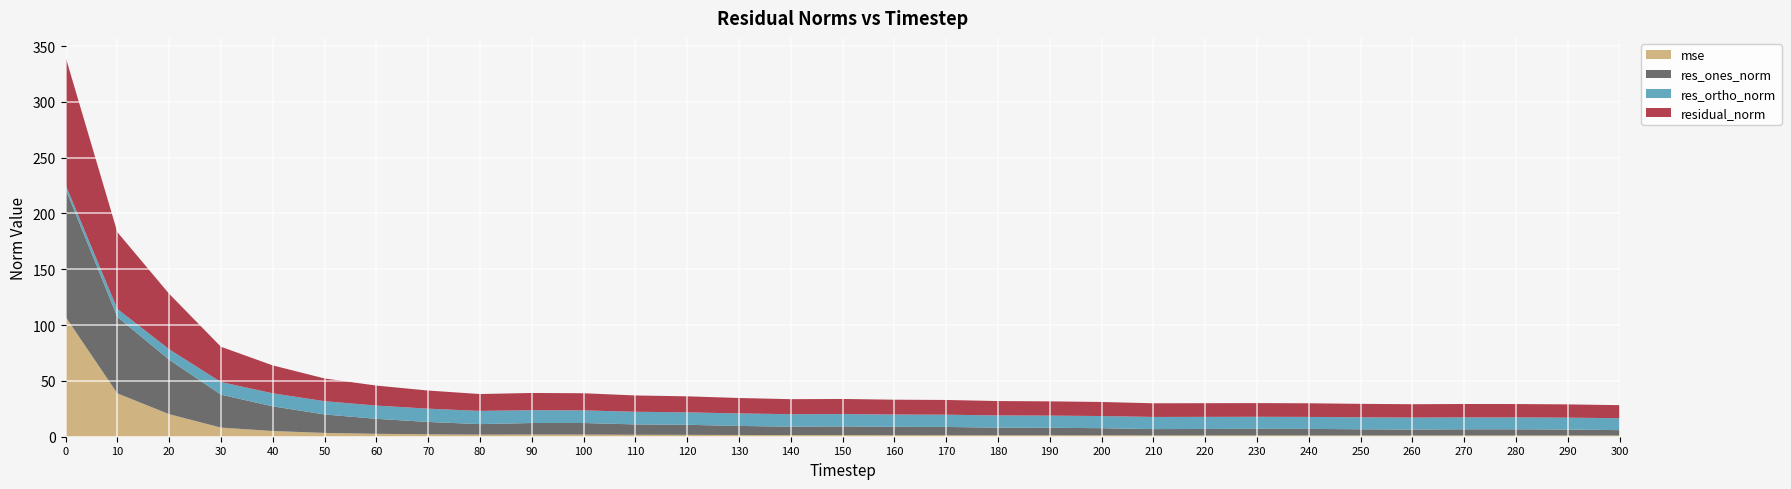

Reading left to right, list all the values displayed in this chart.

mse: 0=107.5	10=38.8	20=20.2	30=8.2	40=5.1	50=3.4	60=2.6	70=2.2	80=1.9	90=2.0	100=1.9	110=1.8	120=1.7	130=1.6	140=1.5	150=1.5	160=1.4	170=1.4	180=1.4	190=1.3	200=1.3	210=1.2	220=1.2	230=1.2	240=1.2	250=1.2	260=1.2	270=1.2	280=1.2	290=1.2	300=1.1
res_ones_norm: 0=114.5	10=68.5	20=48.8	30=29.5	40=22.1	50=16.5	60=13.4	70=11.1	80=9.4	90=10.3	100=10.4	110=9.3	120=9.0	130=8.1	140=7.5	150=7.8	160=7.4	170=7.3	180=6.7	190=6.7	200=6.3	210=5.6	220=5.7	230=5.8	240=5.8	250=5.5	260=5.3	270=5.5	280=5.5	290=5.3	300=4.8
res_ortho_norm: 0=3.7	10=7.2	20=9.3	30=11.3	40=11.7	50=11.9	60=11.9	70=11.9	80=11.8	90=11.5	100=11.3	110=11.3	120=11.2	130=11.2	140=11.2	150=11.1	160=11.0	170=11.0	180=11.0	190=10.9	200=10.9	210=10.9	220=10.8	230=10.8	240=10.8	250=10.8	260=10.7	270=10.7	280=10.7	290=10.7	300=10.7
residual_norm: 0=114.5	10=68.8	20=49.7	30=31.6	40=25.0	50=20.4	60=17.9	70=16.2	80=15.1	90=15.4	100=15.3	110=14.6	120=14.3	130=13.8	140=13.5	150=13.5	160=13.3	170=13.2	180=12.9	190=12.8	200=12.6	210=12.2	220=12.3	230=12.3	240=12.2	250=12.1	260=12.0	270=12.0	280=12.0	290=11.9	300=11.7